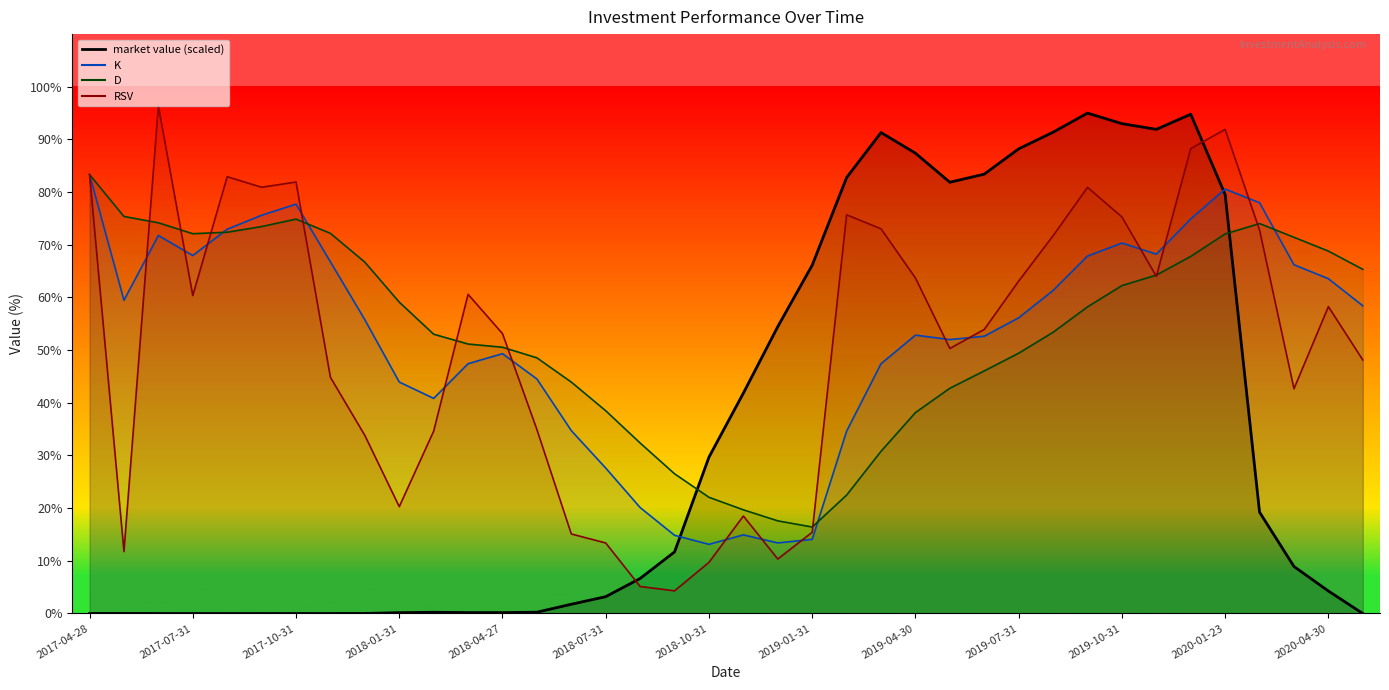

At which category does market value reach its first local valley?

2018-04-27